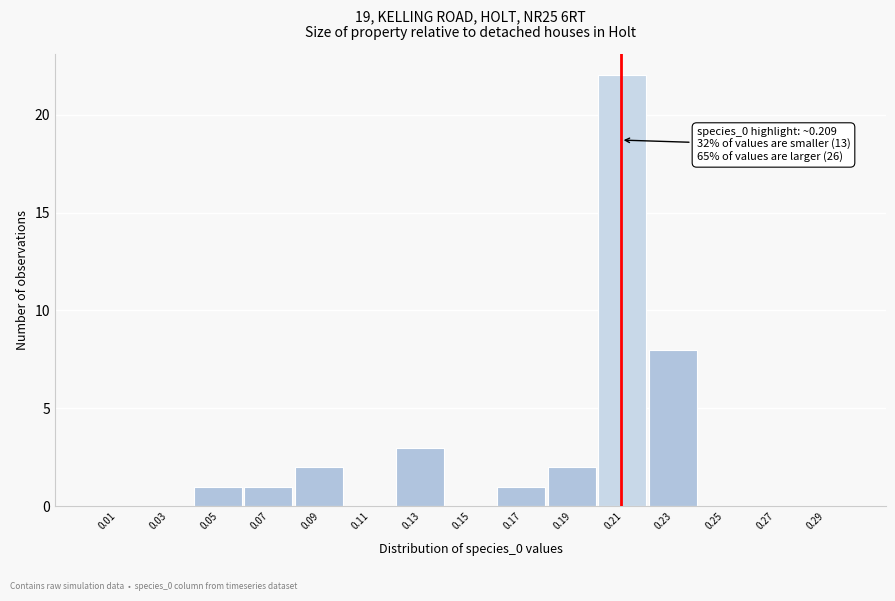

Which range on the x-axis has the tallest bar?

0.20 to 0.22